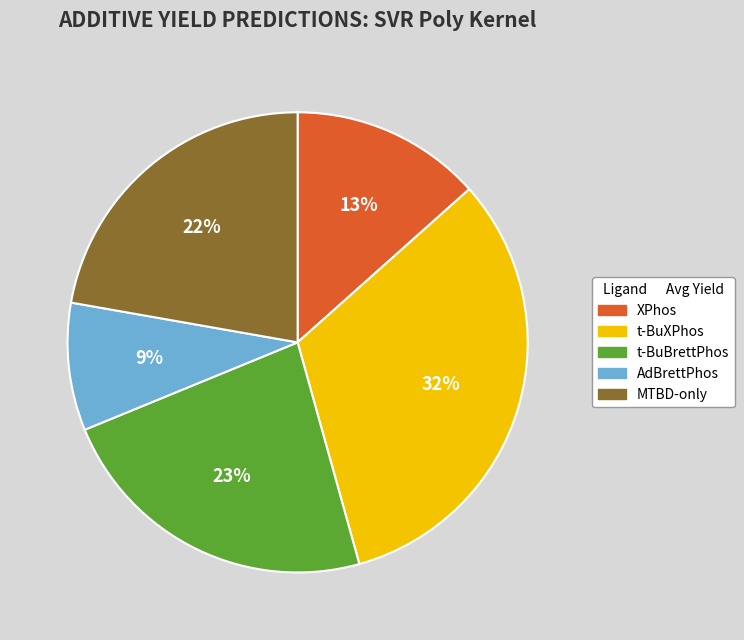

How many slices are in this pie chart?

5